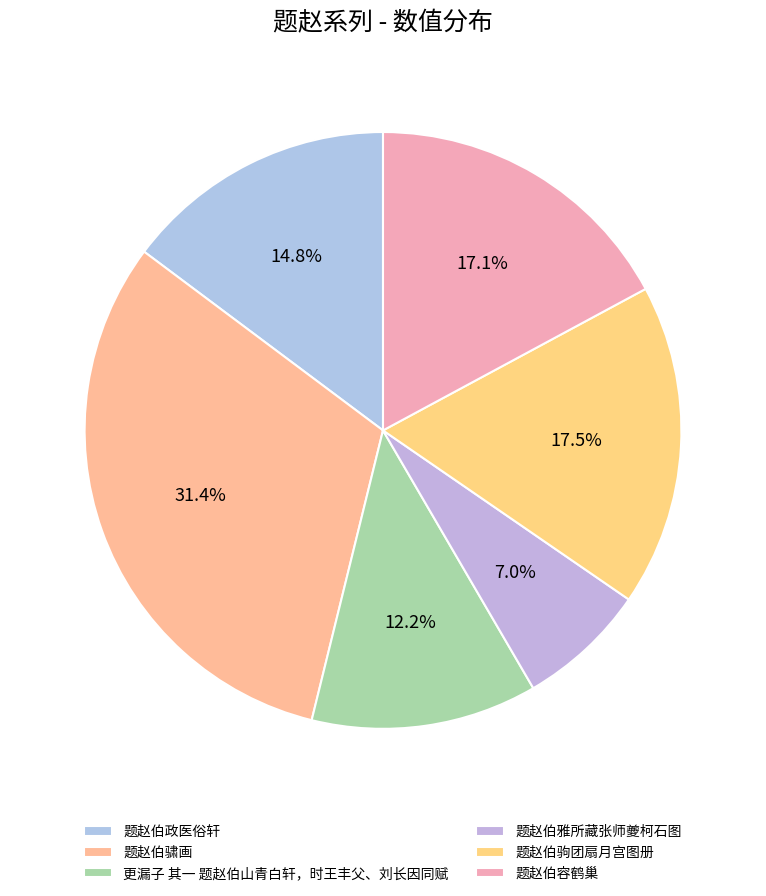

Does 题赵伯政医俗轩 account for over 50% of the chart?

No